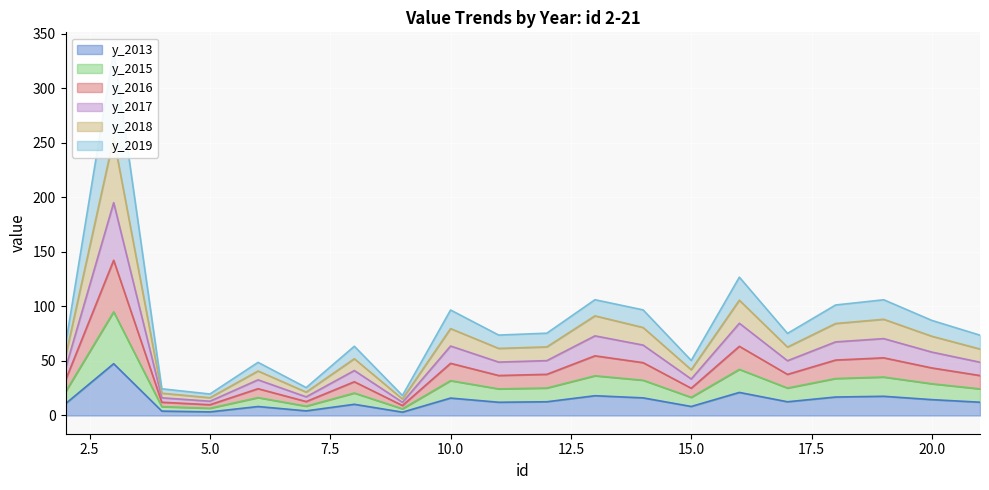

Where does the y_2015 series first go above 37?

3